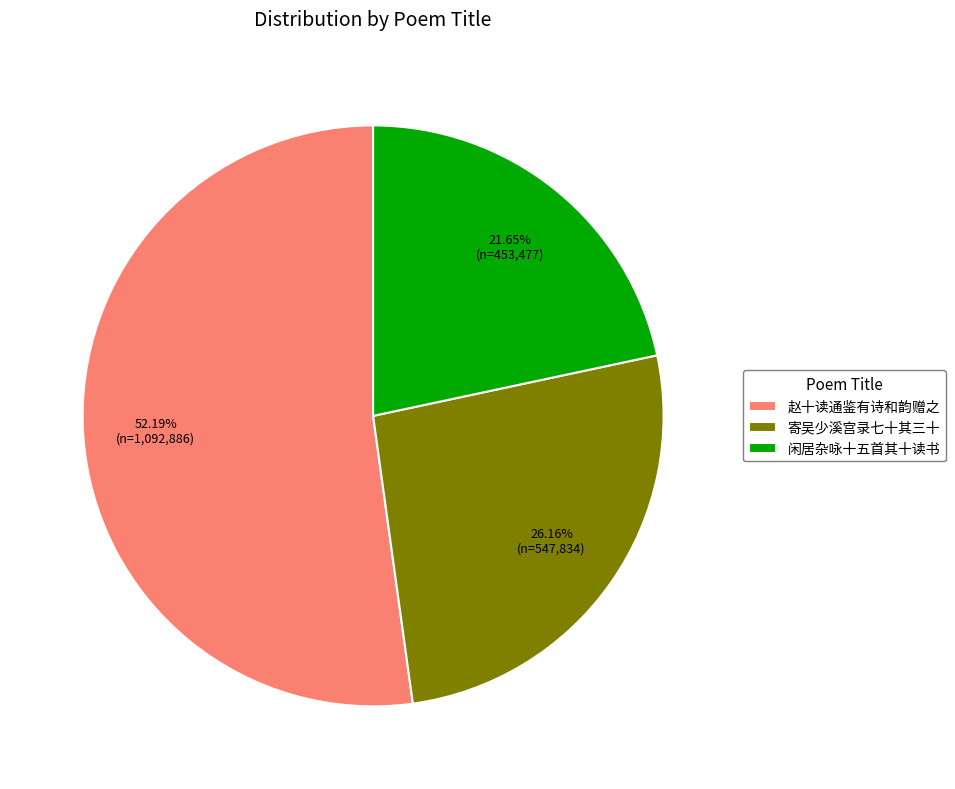

What is the smallest slice in the pie chart?

闲居杂咏十五首其十读书